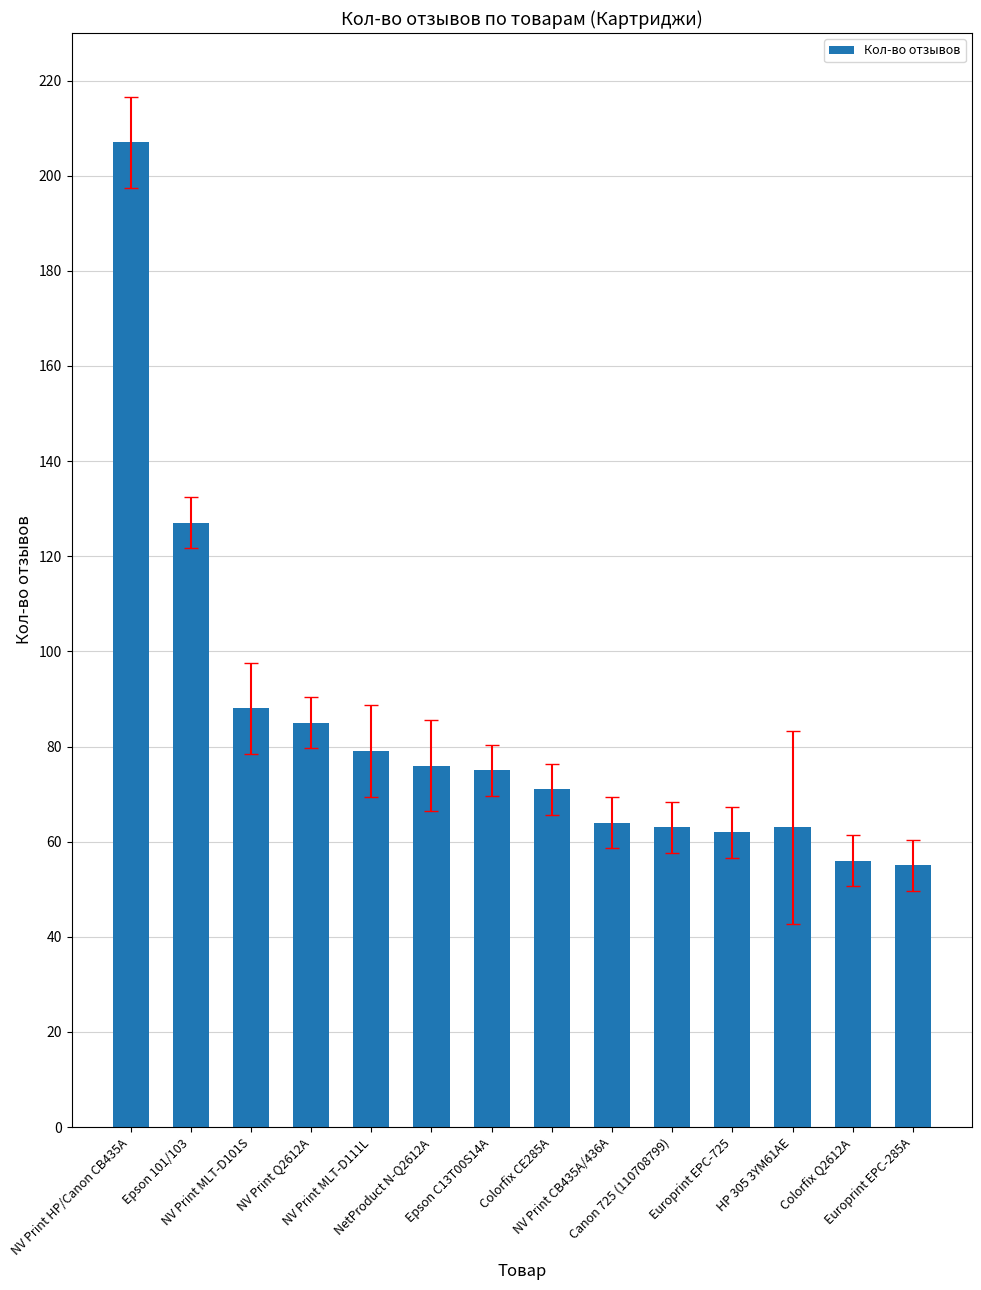

What is the sum of the values at Colorfix Q2612A and Europrint EPC-285A?

111